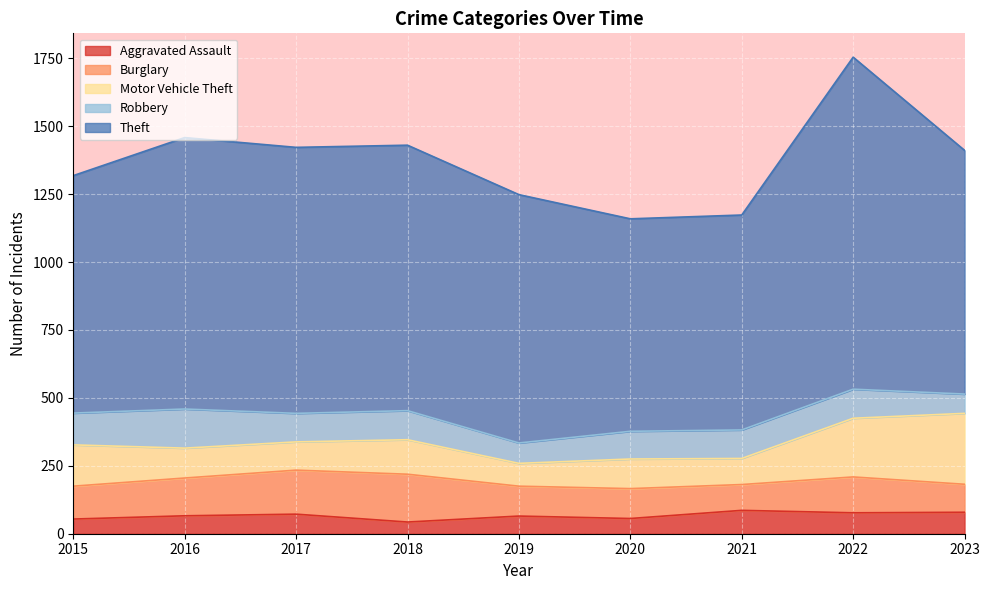

How many categories are shown in the chart?

9